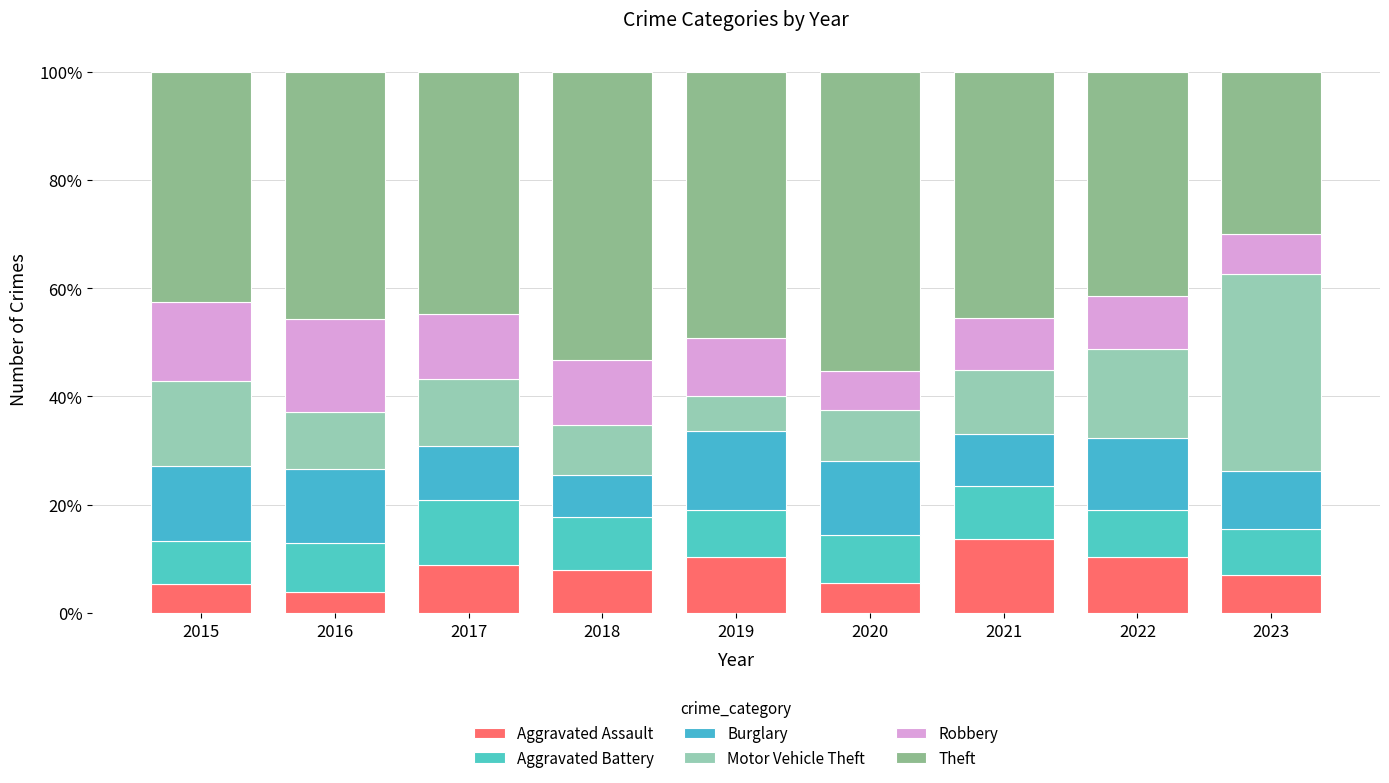

What is the sum of all Aggravated Assault values?

73.0